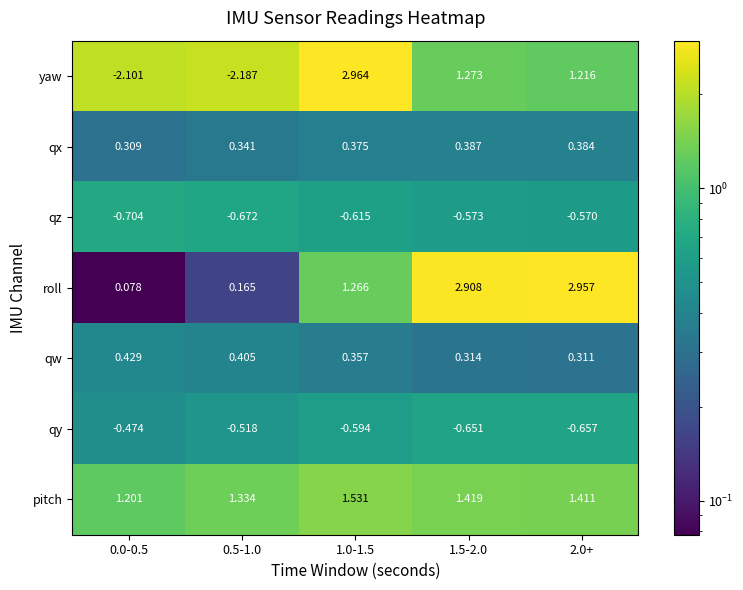

Between 0.0-0.5 and 2.0+, which series saw the biggest shift?

yaw